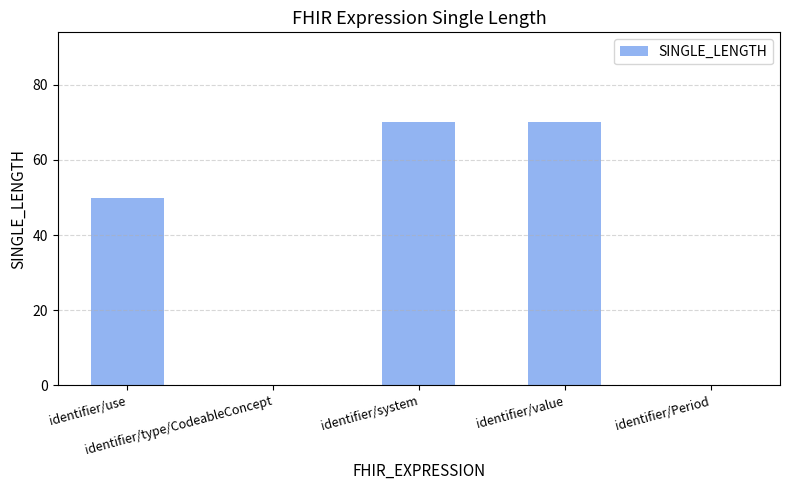

What is the sum of all values?

190